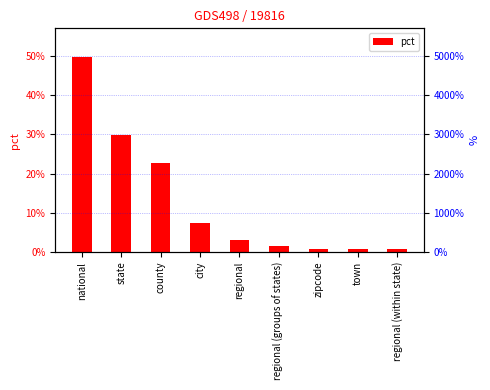

Count the number of data series in this chart.

1